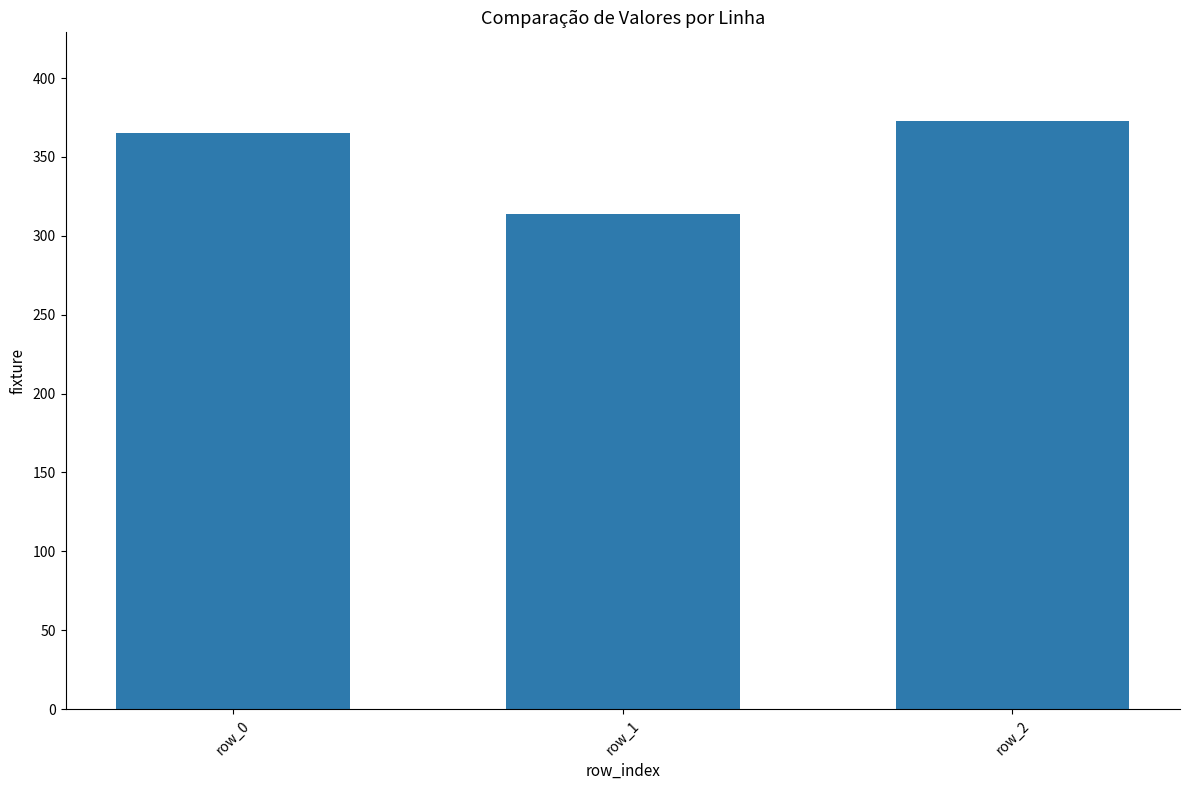

Count the number of data series in this chart.

1